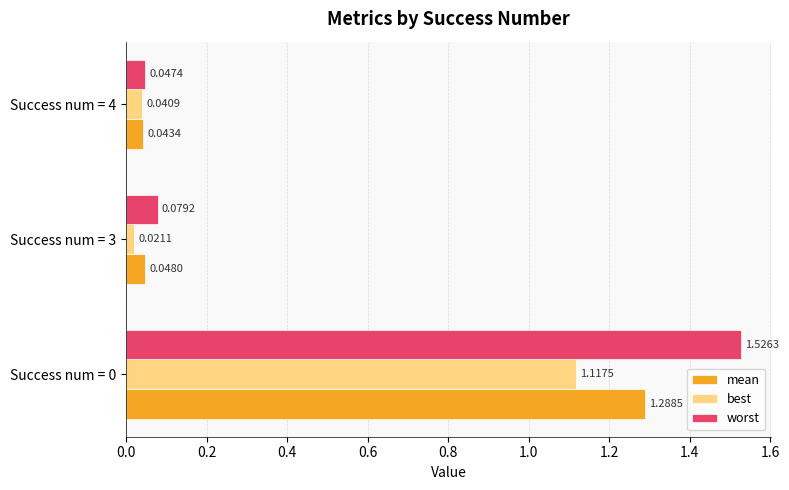

Is the value of worst at Success num = 4 greater than the value of best at Success num = 0?

No